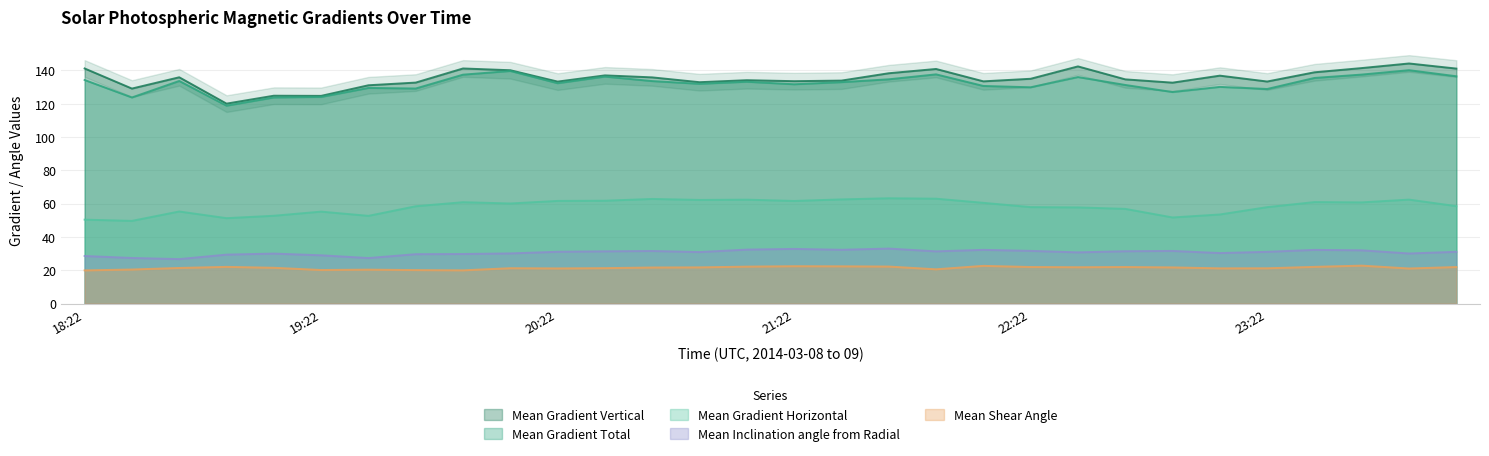

Which category has the highest value across all series?

23:58